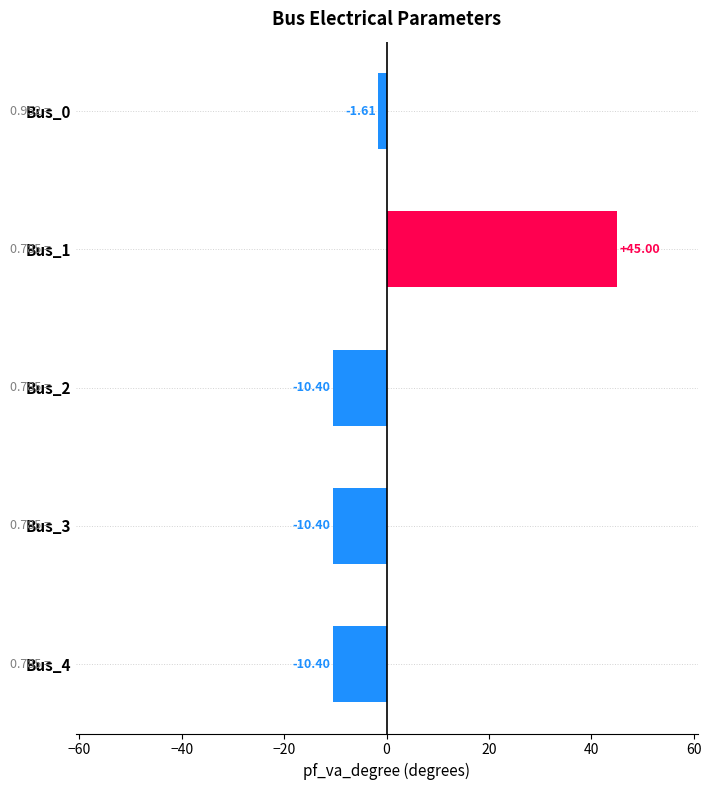

How many negative values are there?

4